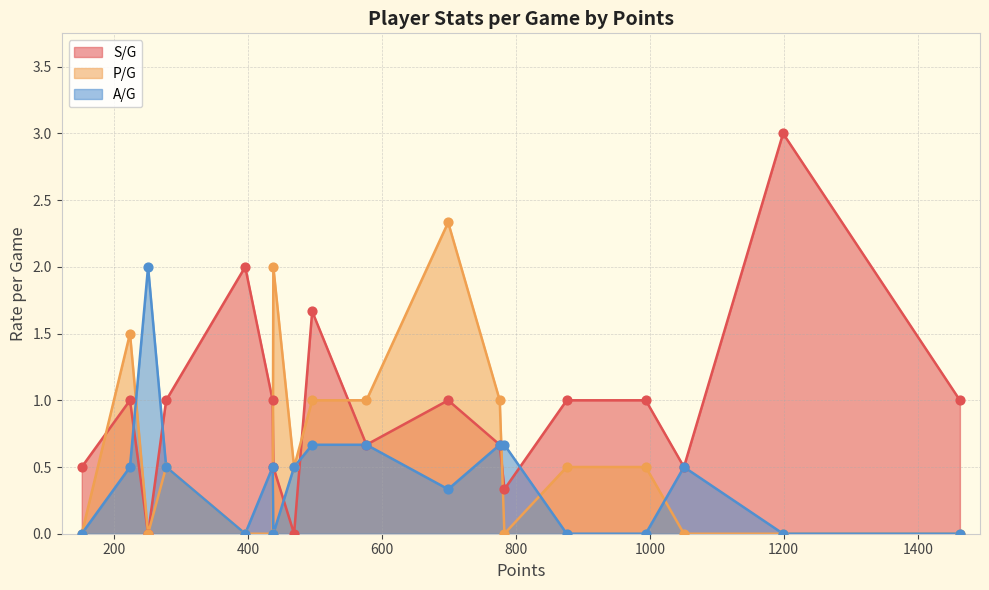

At how many categories does at least one series exceed 1?

7